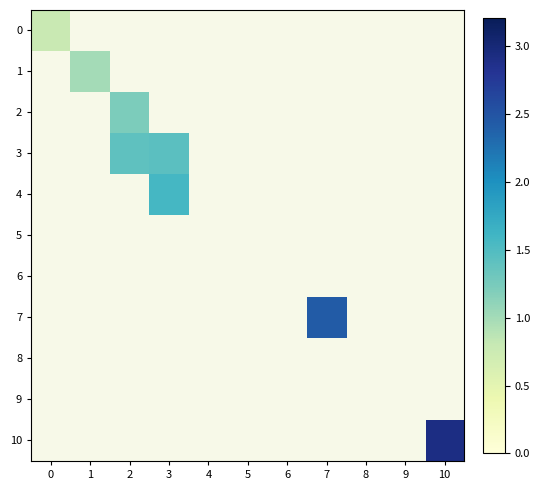

Which series has the largest total across all categories?

10